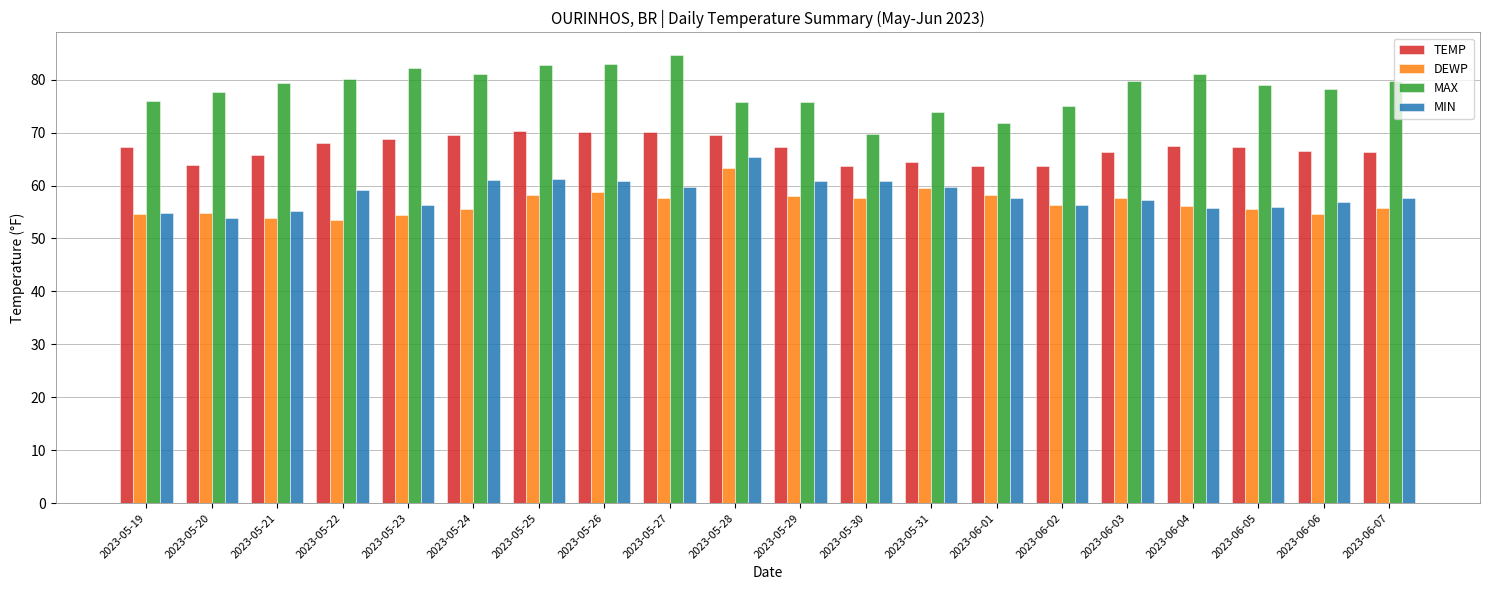

What is the label of the 16th bar from the right?

2023-05-23